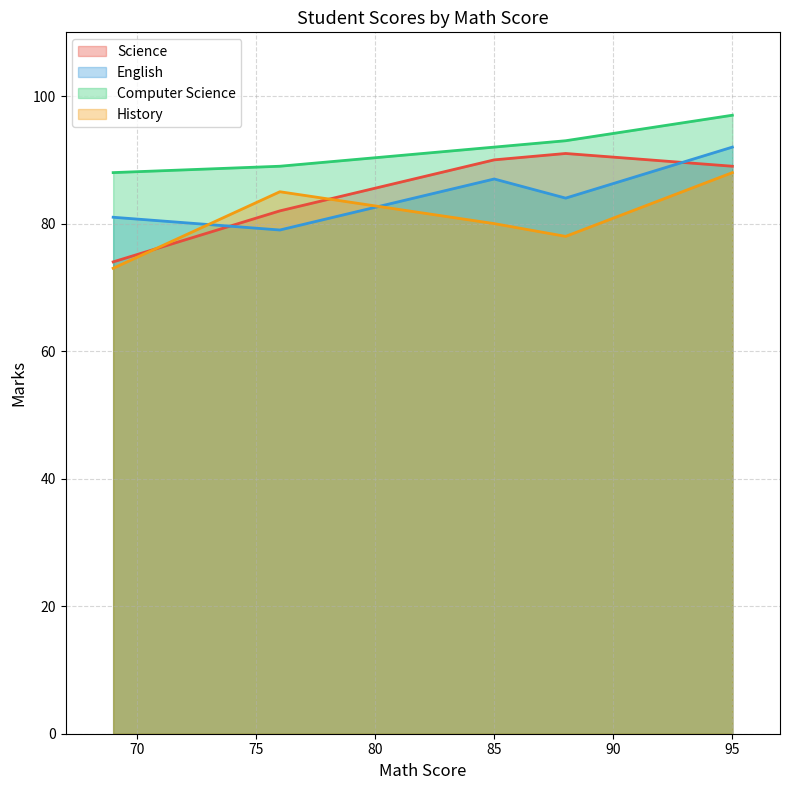

True or false: Computer Science has more than 2 points higher than both neighbors.

False